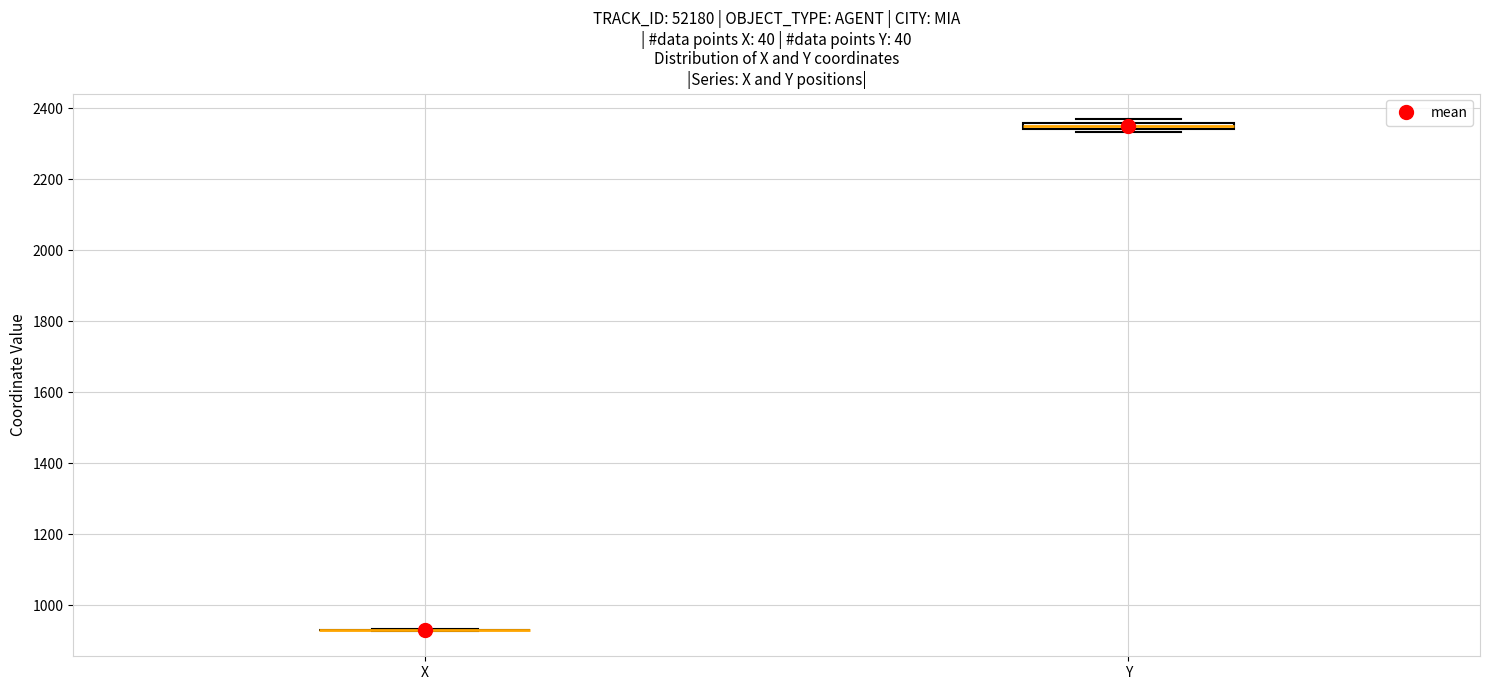

Where is the lower edge of the box for Y on the y-axis? The values are not printed on the chart, so give them approximately, as read against the axis.

2340